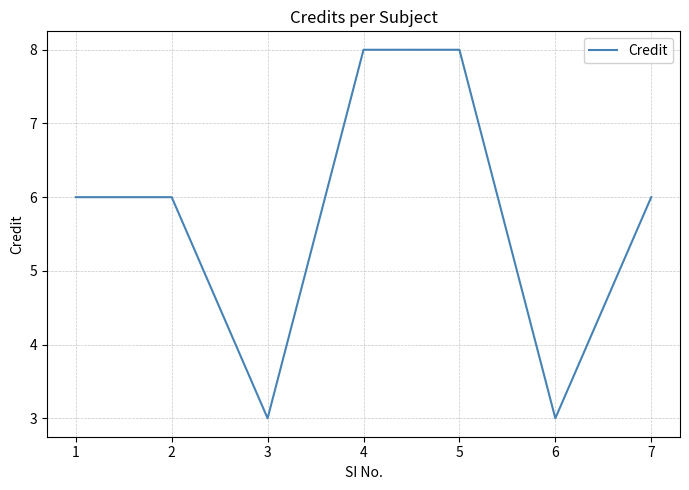

Reading left to right, extract all data points from this chart.

1=6	2=6	3=3	4=8	5=8	6=3	7=6